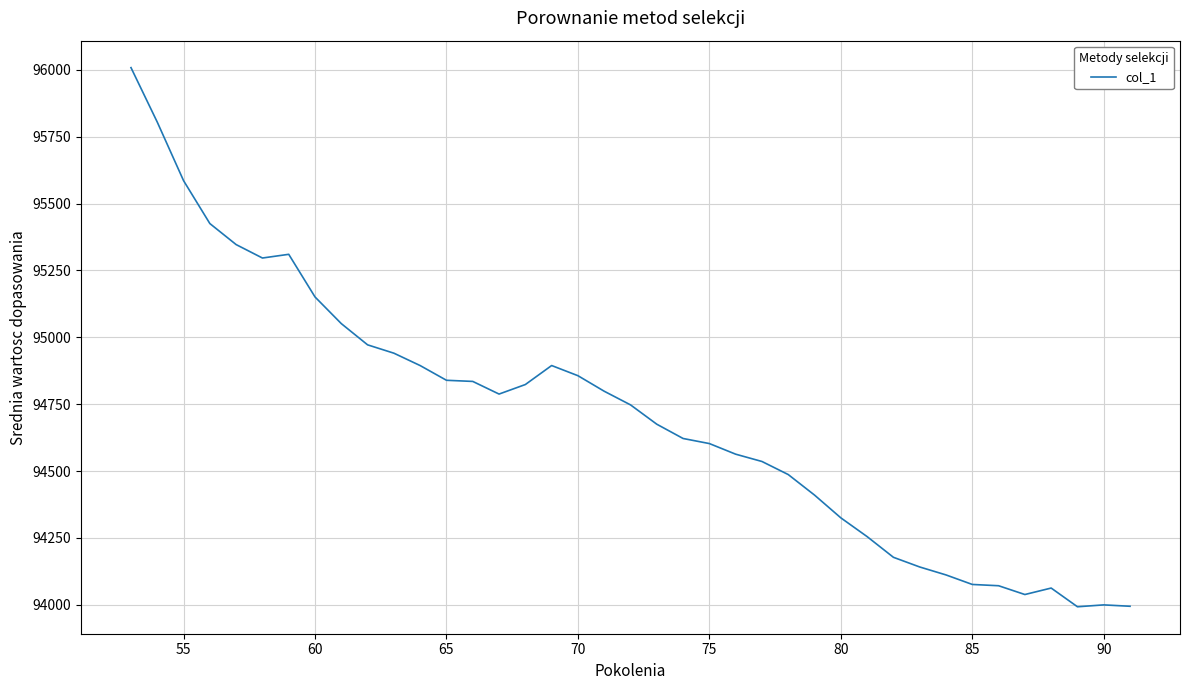

What is the maximum value shown in the chart?

96008.6